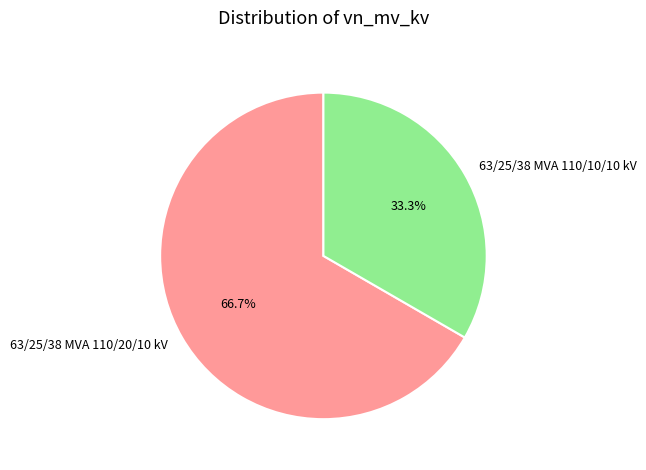

What percentage is the 63/25/38 MVA 110/20/10 kV slice, to the nearest percent?

67%